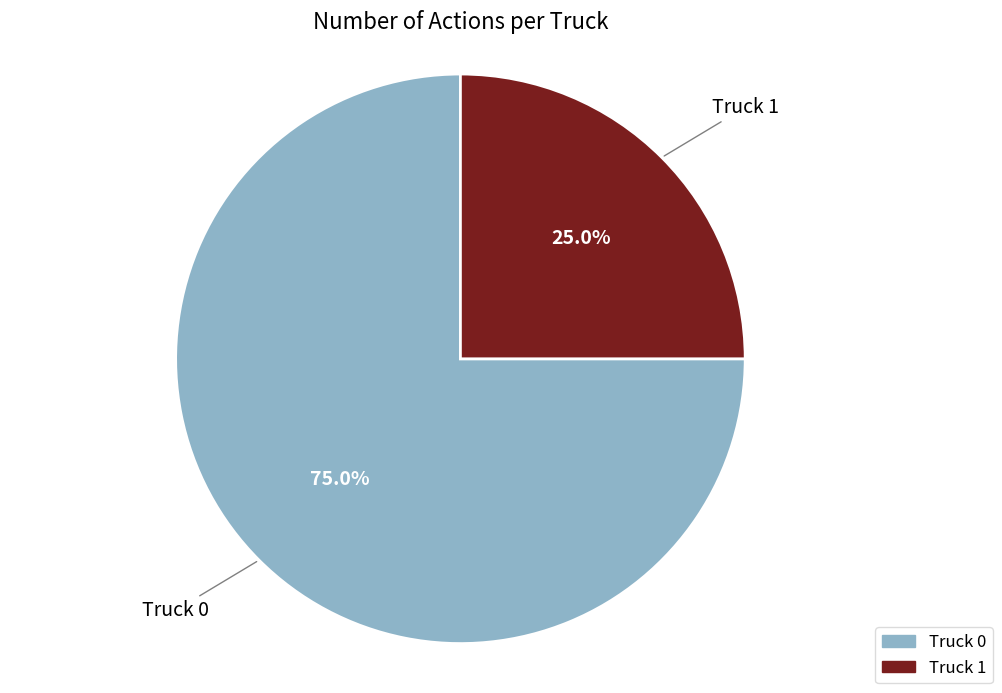

Does Truck 1 account for over 50% of the chart?

No